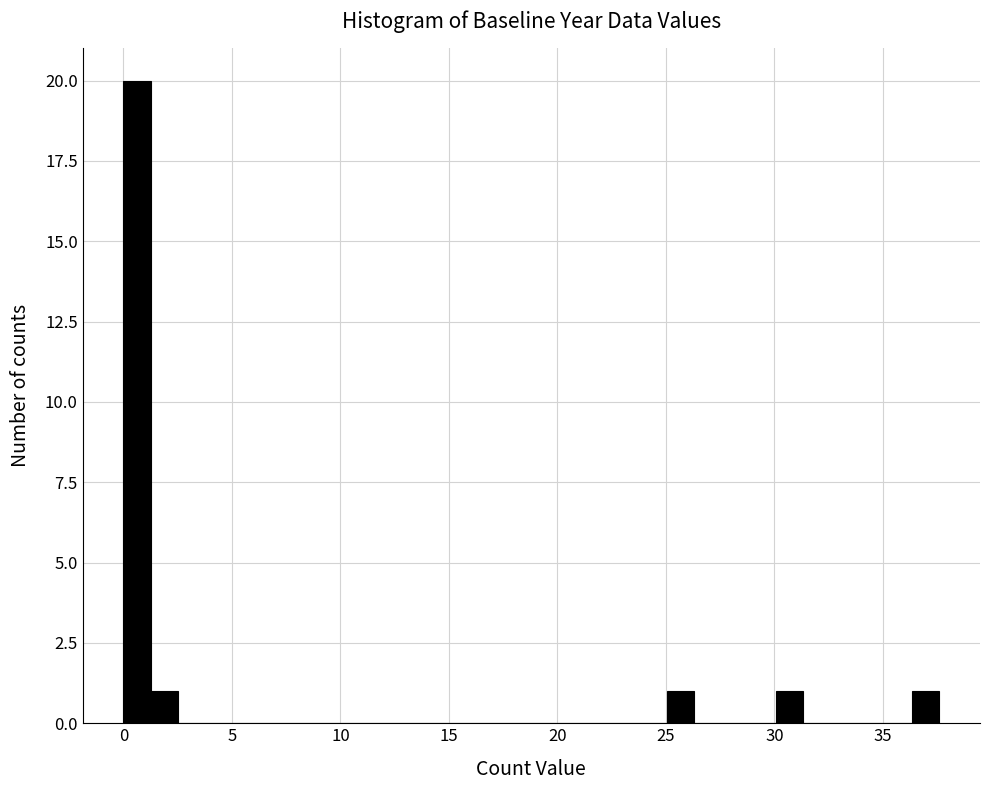

Around what value on the x-axis is the tallest bar? Give the approximate position of its centre, as read against the axis.

0.5